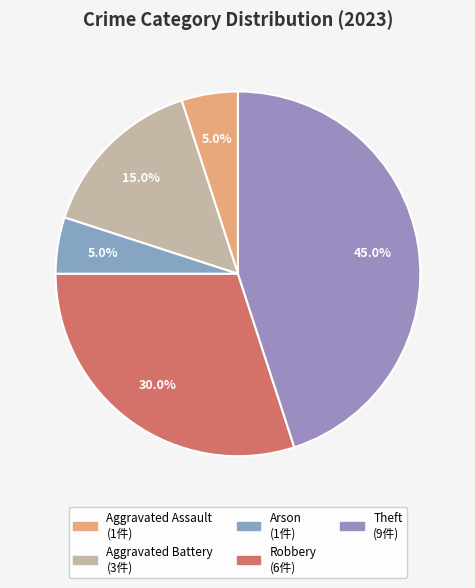

How many segments does this pie chart have?

5